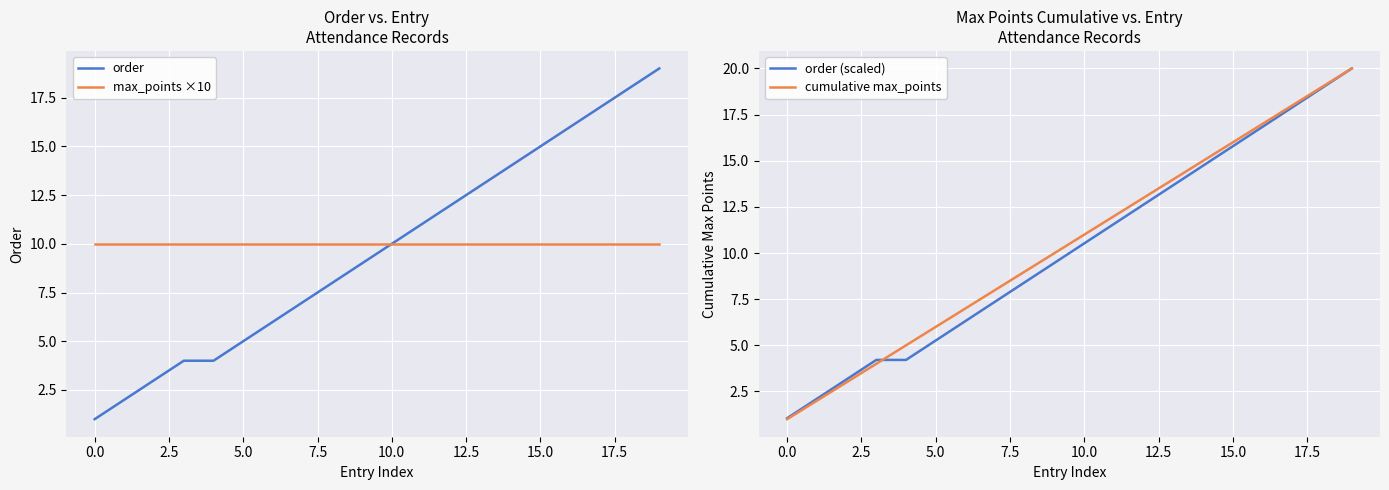

What is the maximum value for order?

19